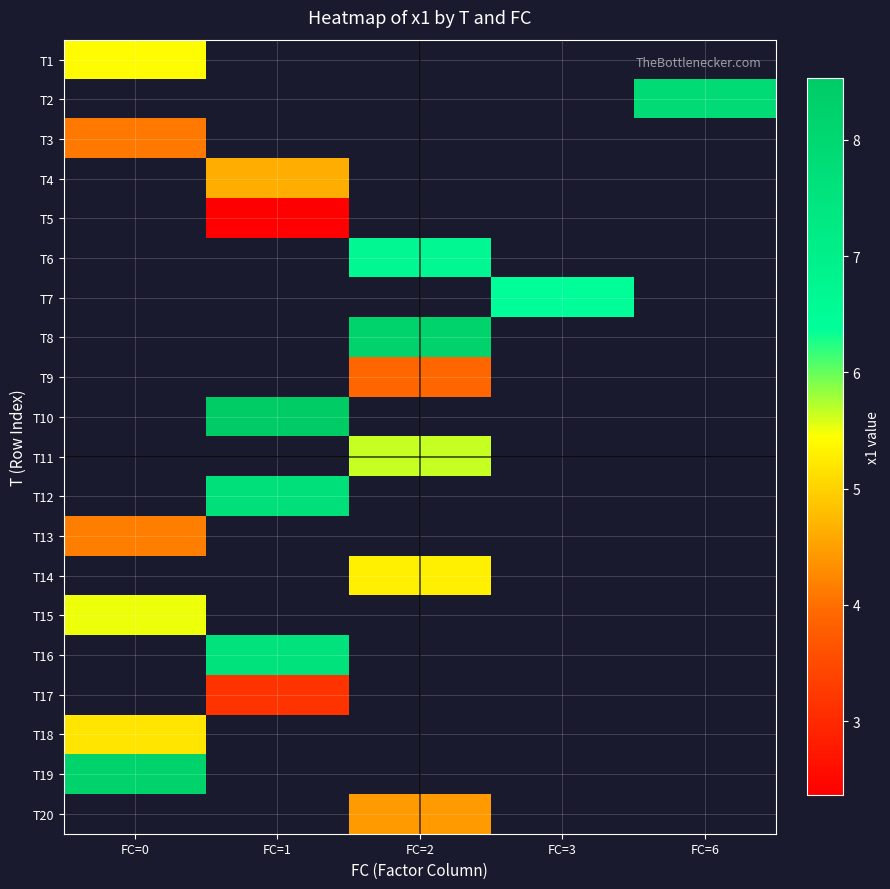

At which label is T3 closest to 4?

FC=0